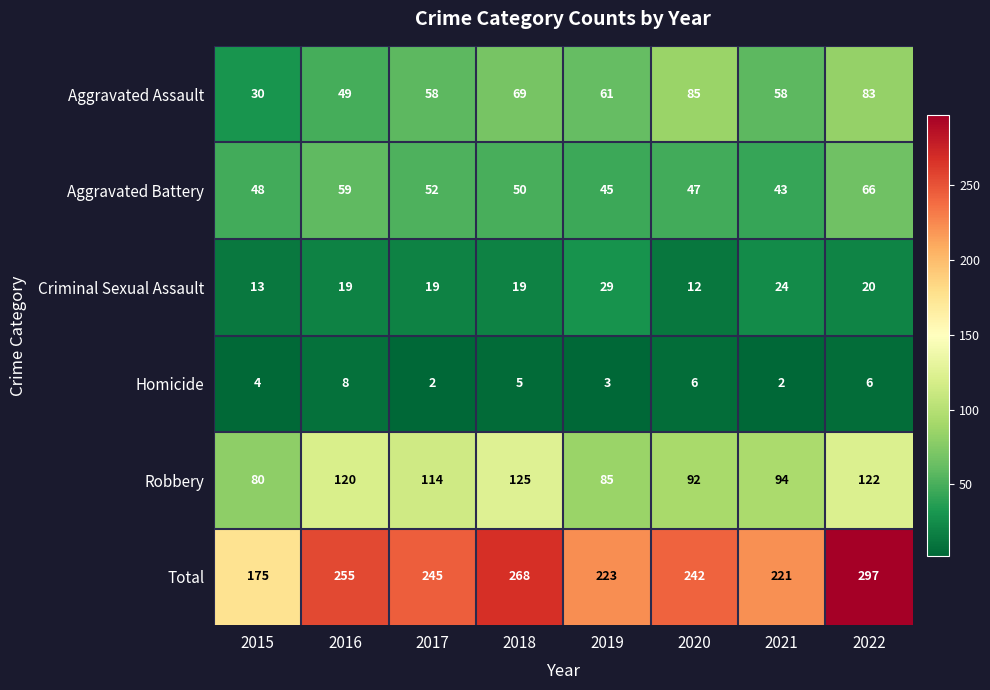

What is the difference between the Aggravated Battery values at 2020 and 2018?

3